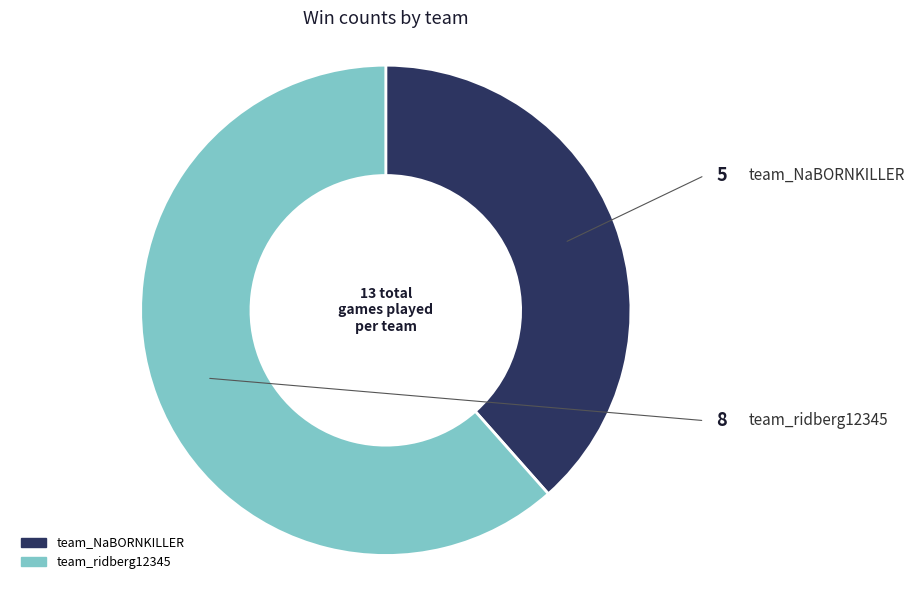

Rank the categories by value from lowest to highest.

team_NaBORNKILLER, team_ridberg12345